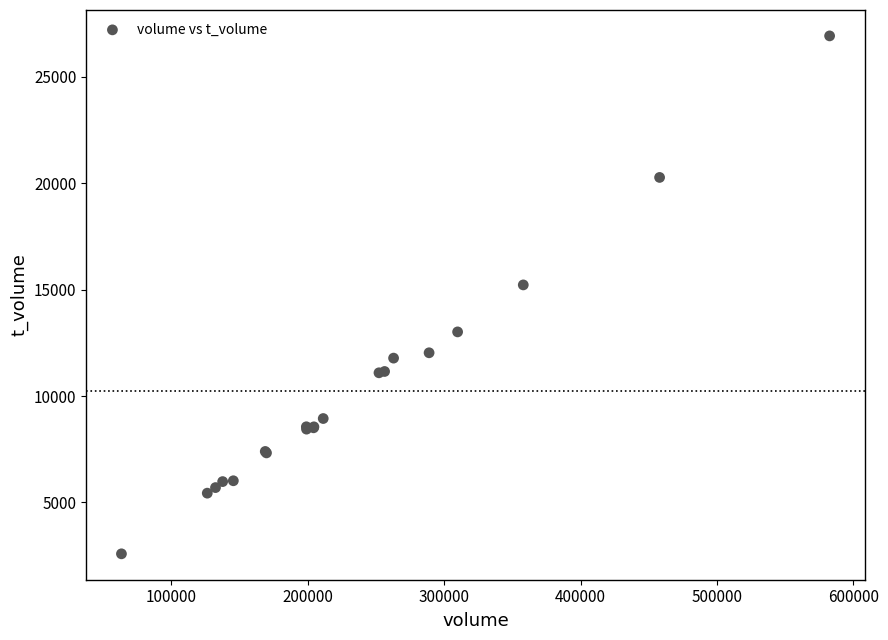

What Y value in the scatter plot is closest to 14757?

15225